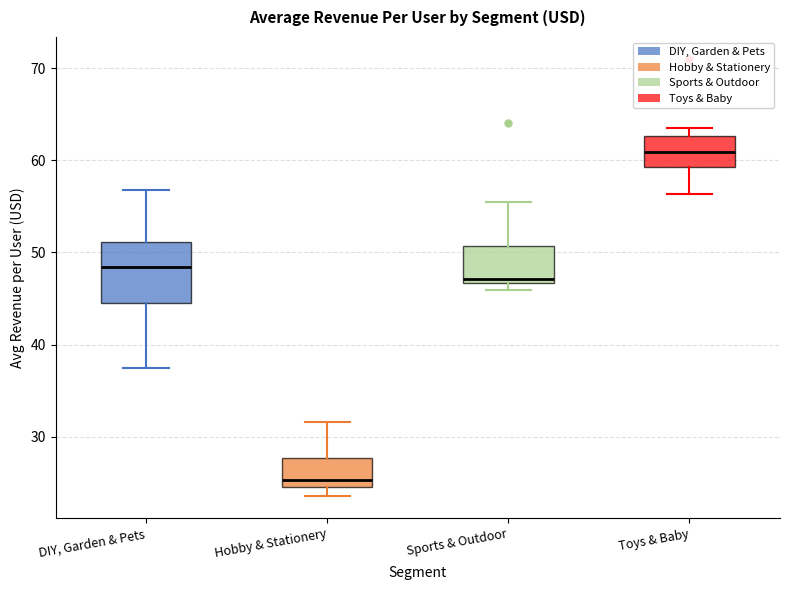

Where is the upper edge of the box for DIY, Garden & Pets on the y-axis? The values are not printed on the chart, so give them approximately, as read against the axis.

51